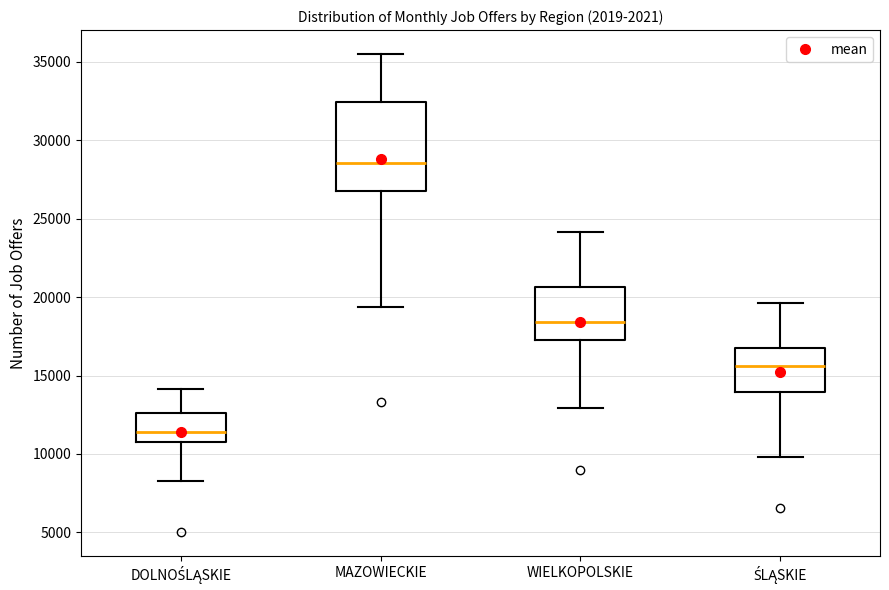

Which box is the tallest, from its lower edge to its upper edge?

MAZOWIECKIE